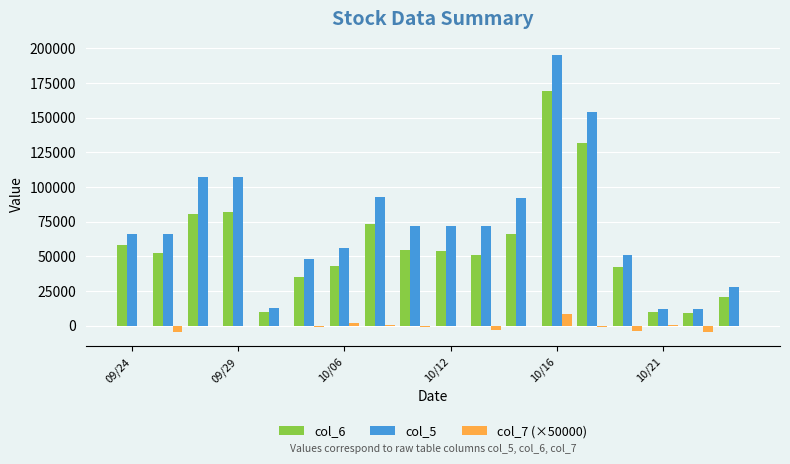

What are all the series names shown in the legend?

col_6, col_5, col_7 (×50000)